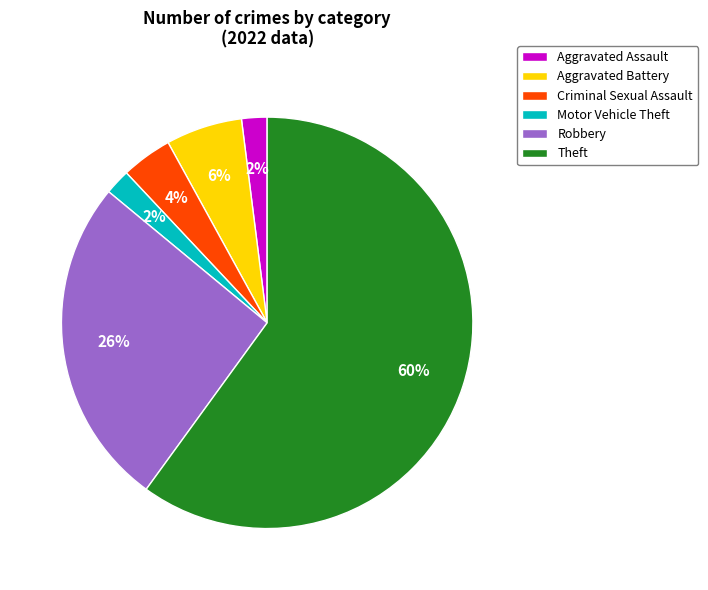

Which has a higher value, Aggravated Battery or Robbery?

Robbery